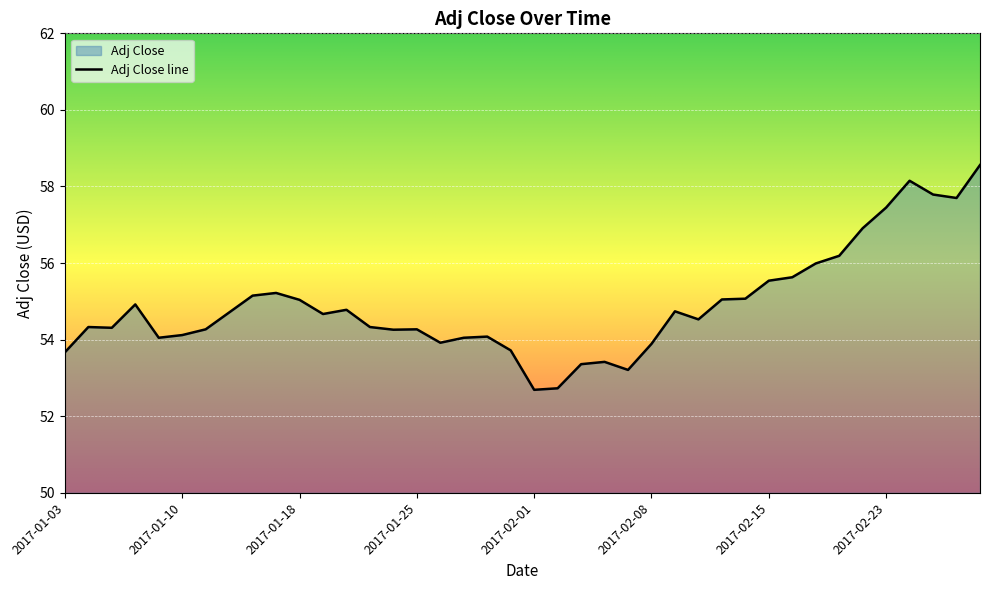

How many points are higher than both their immediate neighbors (excluding endpoints)?

9